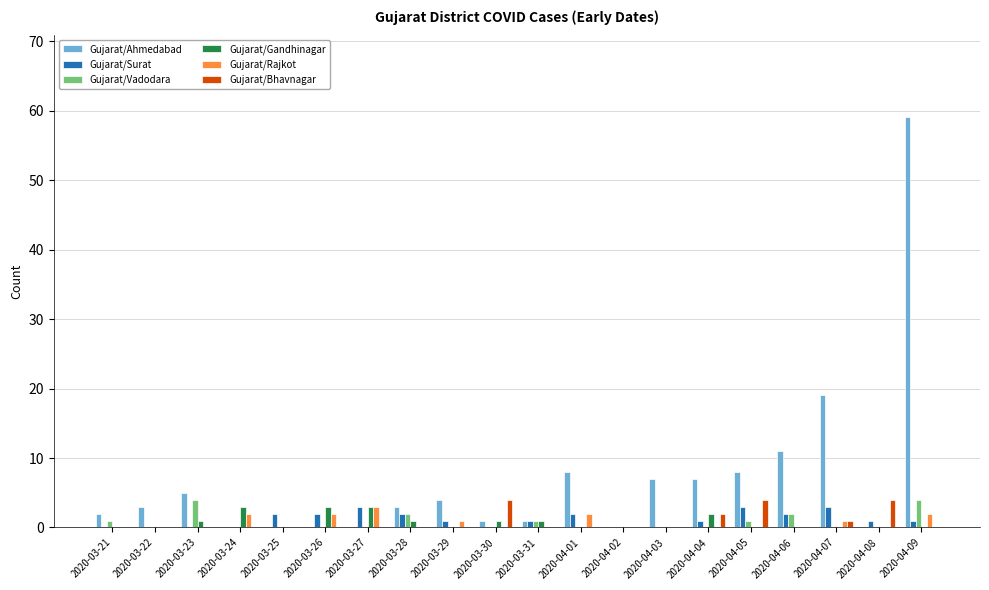

At which category is the sum across all series the highest?

2020-04-09